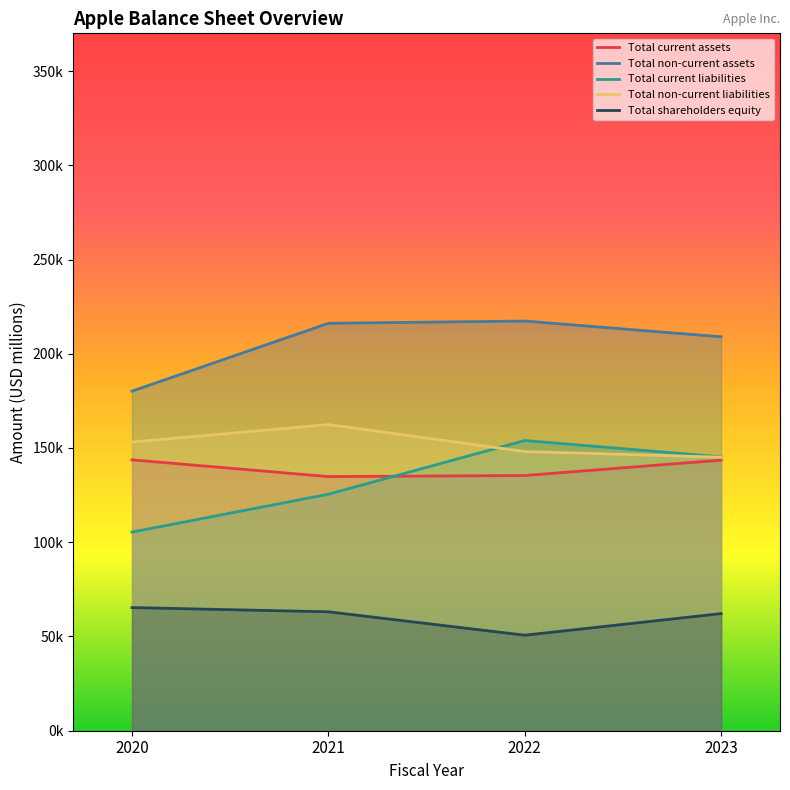

Which series changed the most between 2020 and 2021?

Total non-current assets